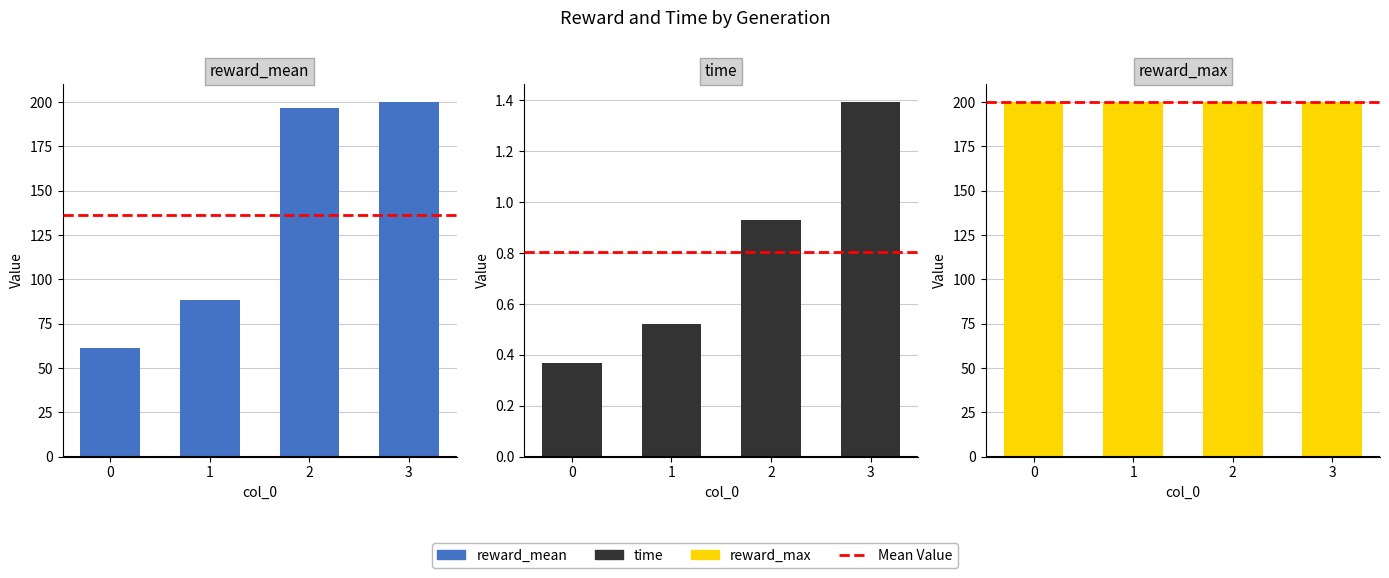

Between 0 and 1, which series saw the biggest shift?

reward_mean